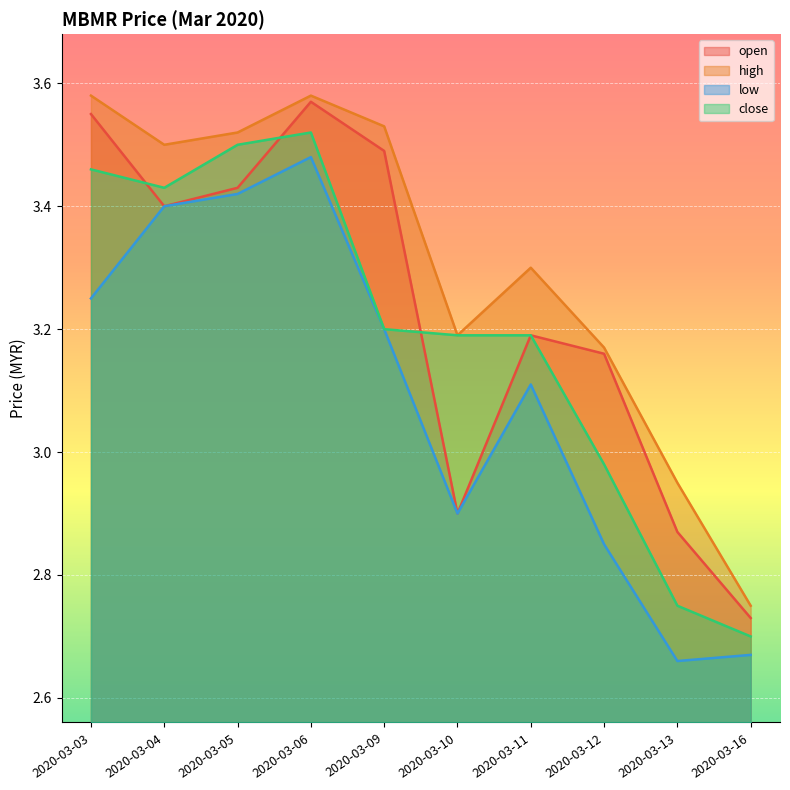

What value does the open series have at 2020-03-11?

3.2